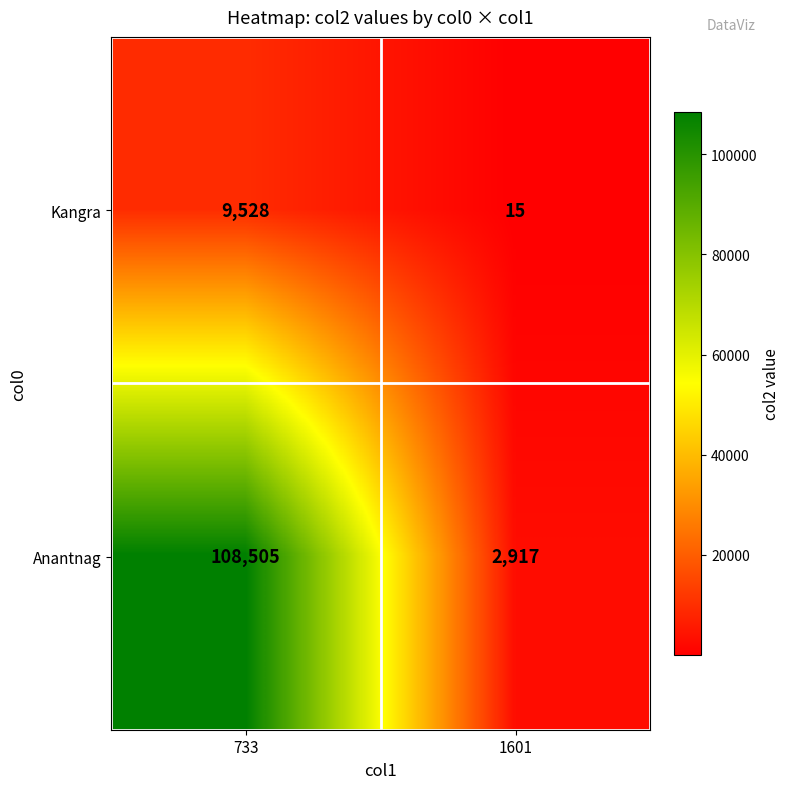

What is the difference between the Kangra values at 733 and 1601?

9513